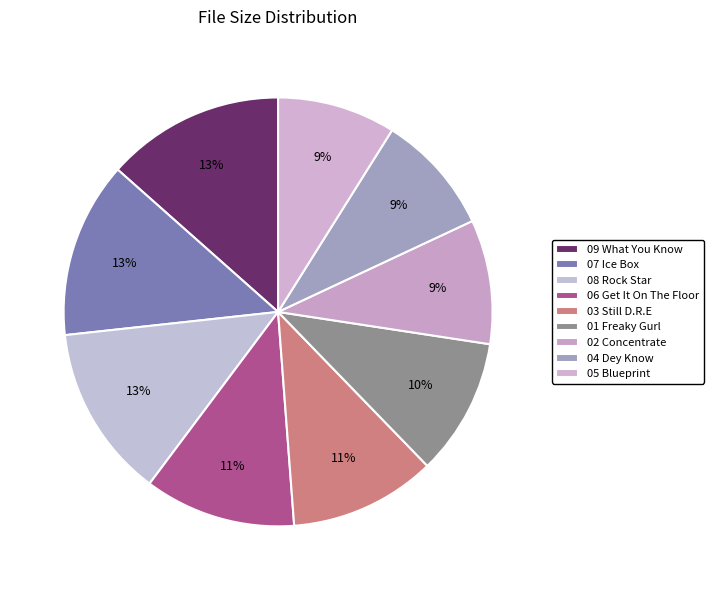

Count the number of slices in the pie.

9